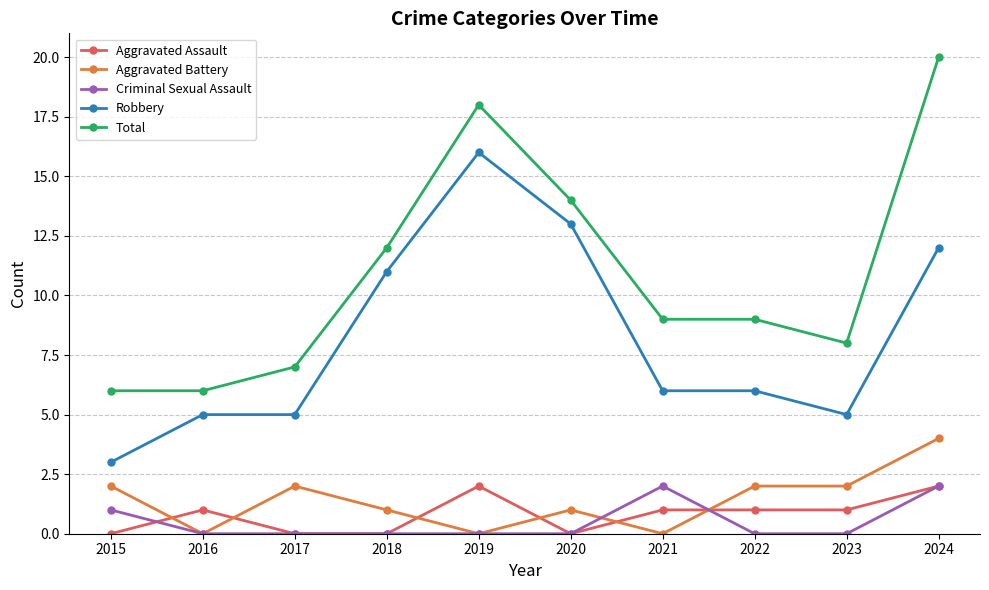

True or false: Robbery has more than 0 interior local peaks.

True